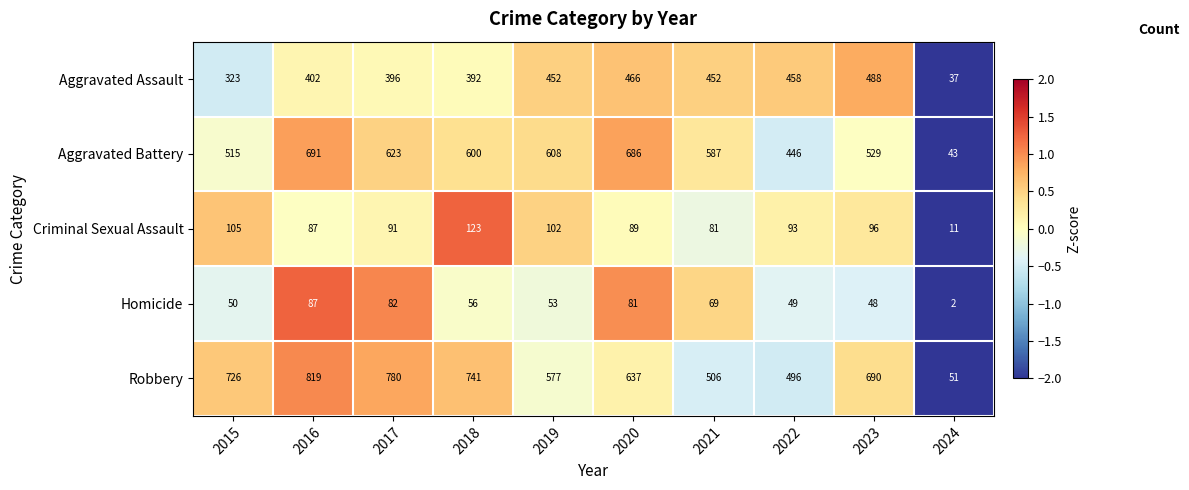

What is the difference between the maximum and minimum values in the Criminal Sexual Assault series?

112